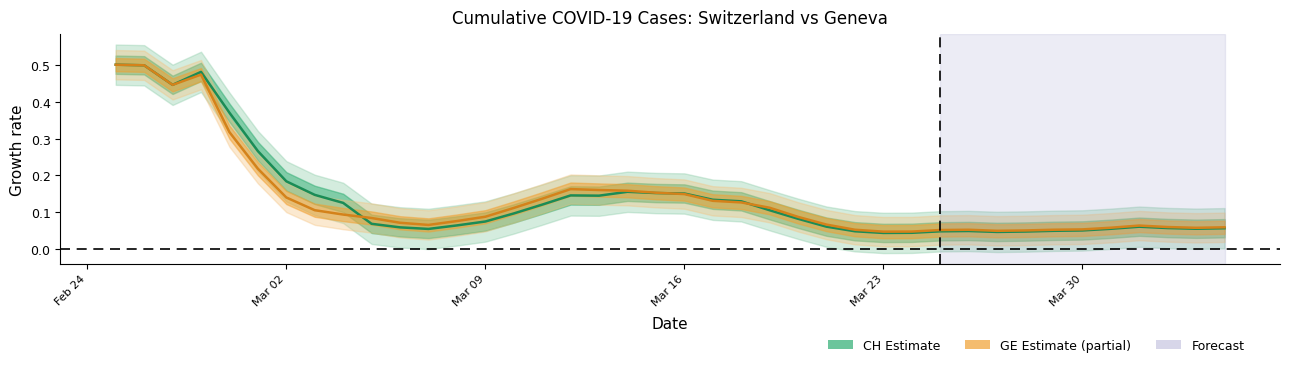

Is the value of GE at Mar 16 greater than the value of CH at 22?

Yes